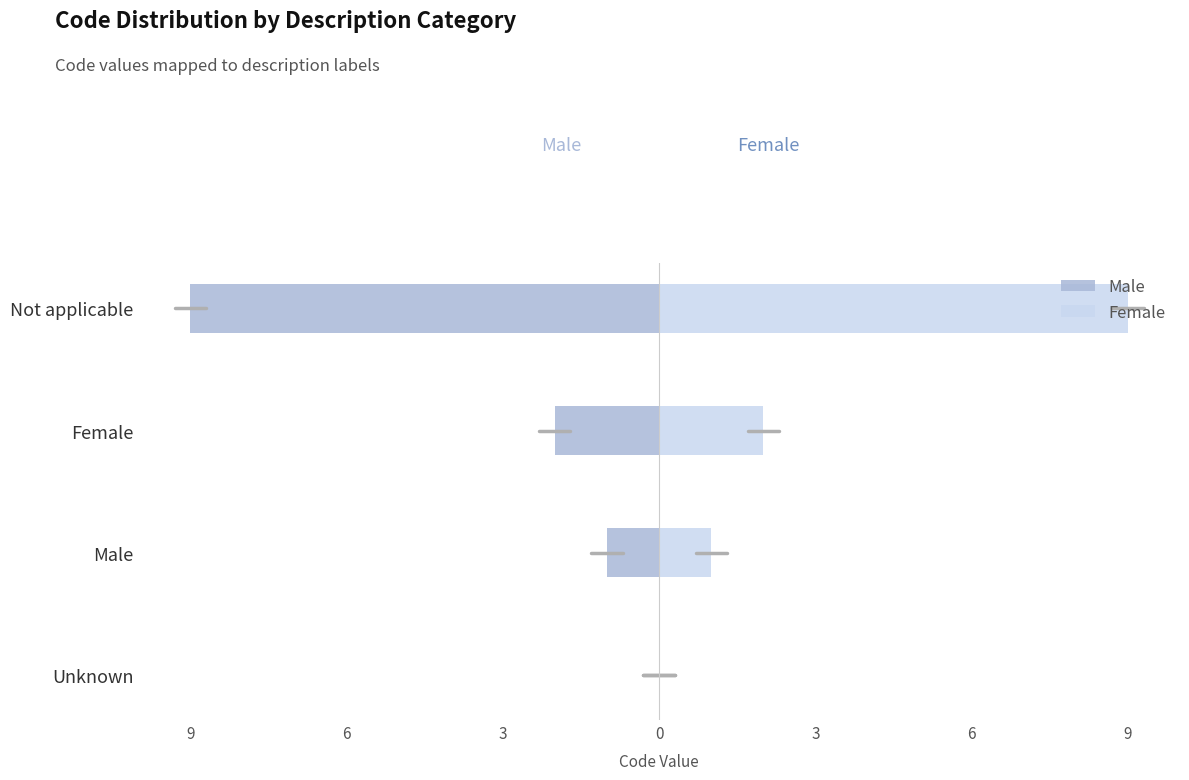

What are all the series names shown in the legend?

Male, Female